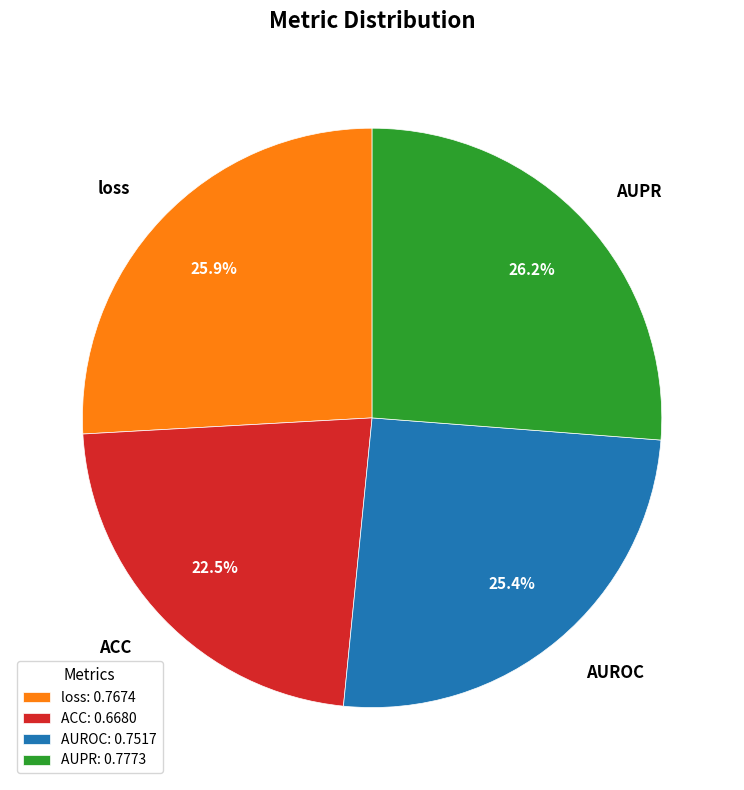

Do AUPR and ACC together represent more than half of the pie?

No